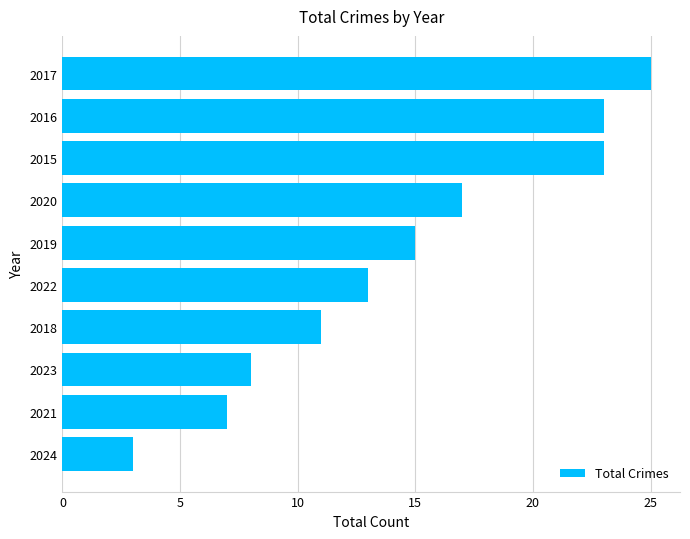

Reading bottom to top, transcribe all the data shown in this chart.

3	7	8	11	13	15	17	23	23	25